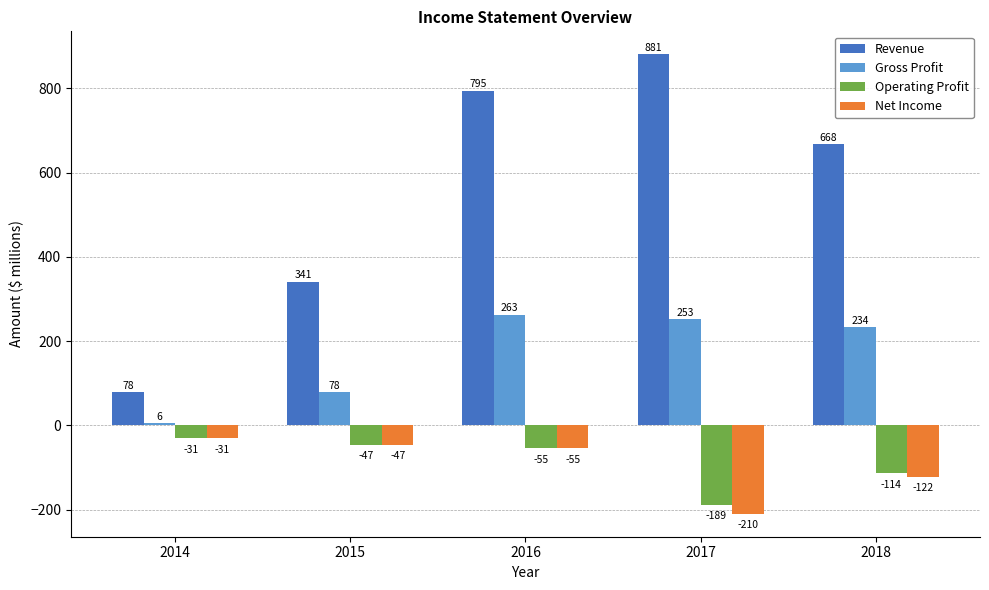

What is the total value across all series at 2014?

22